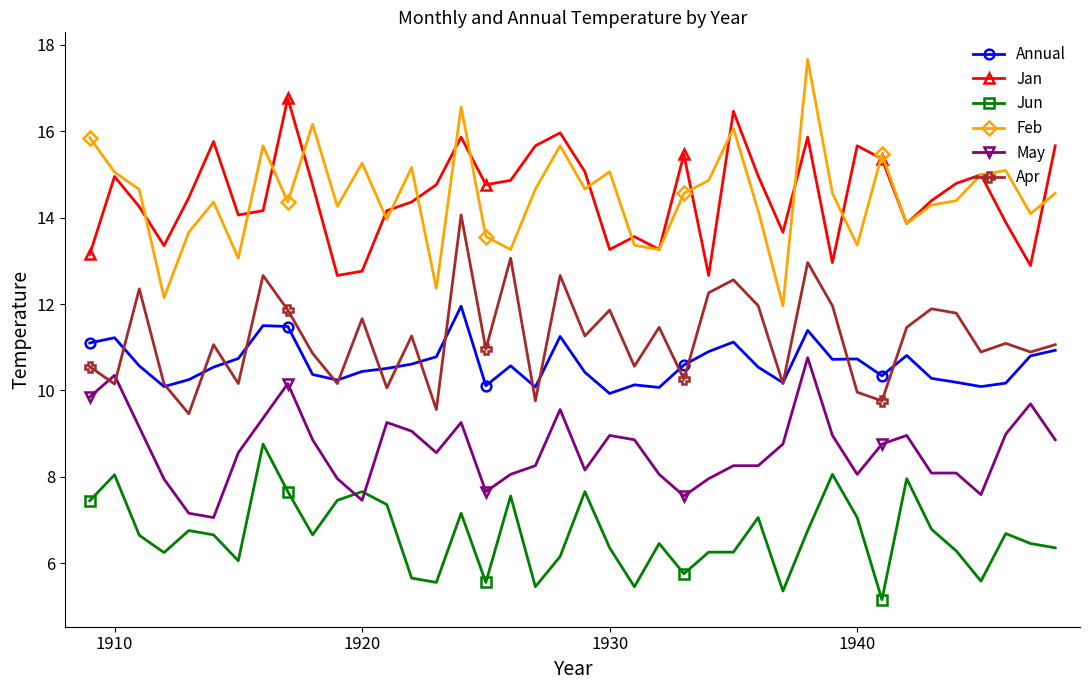

What is the value of the Feb point at the 20th from the left?

15.7